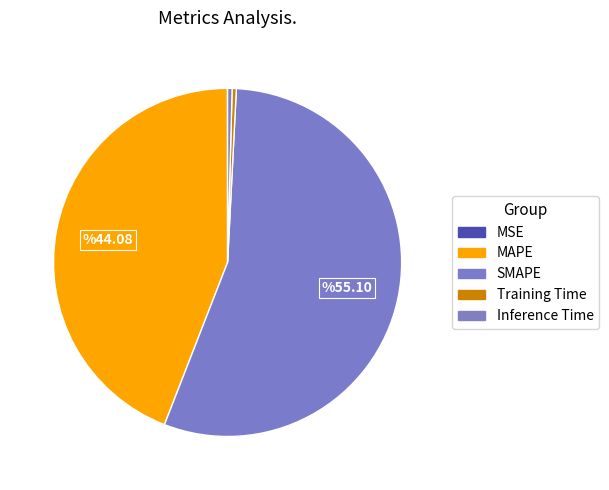

What is the largest slice in the pie chart?

SMAPE